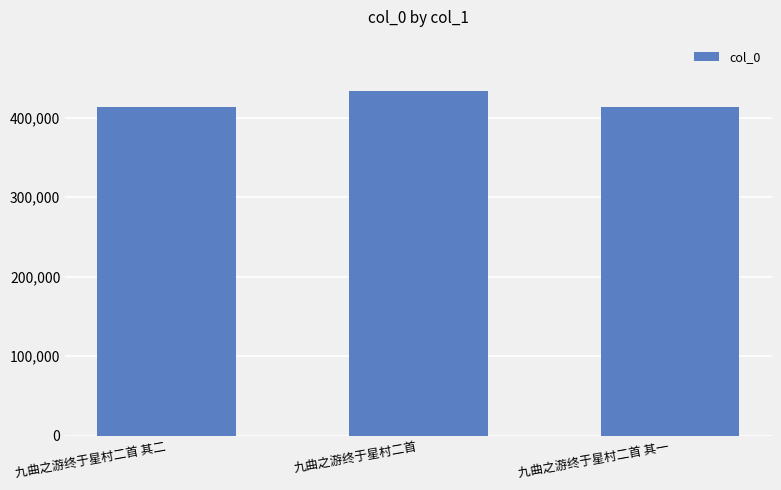

What is the approximate value at 九曲之游终于星村二首, to the nearest 50?

432900